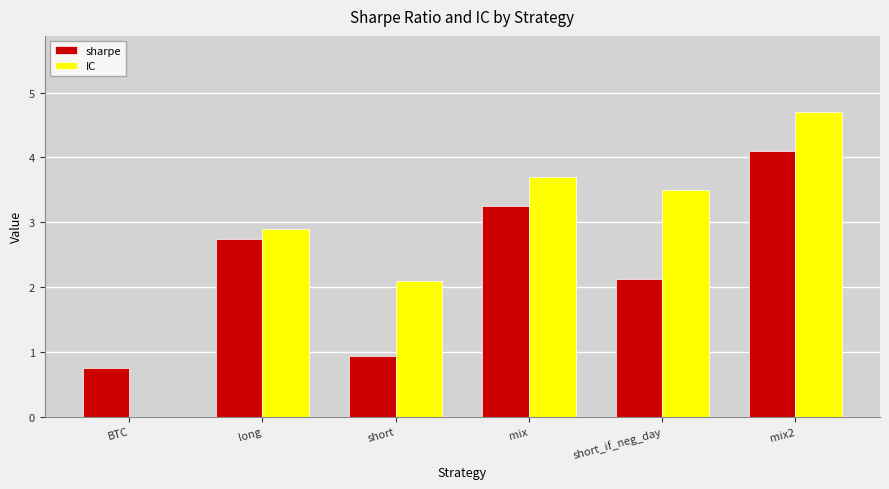

The value of sharpe at BTC is 0.8. True or false?

True